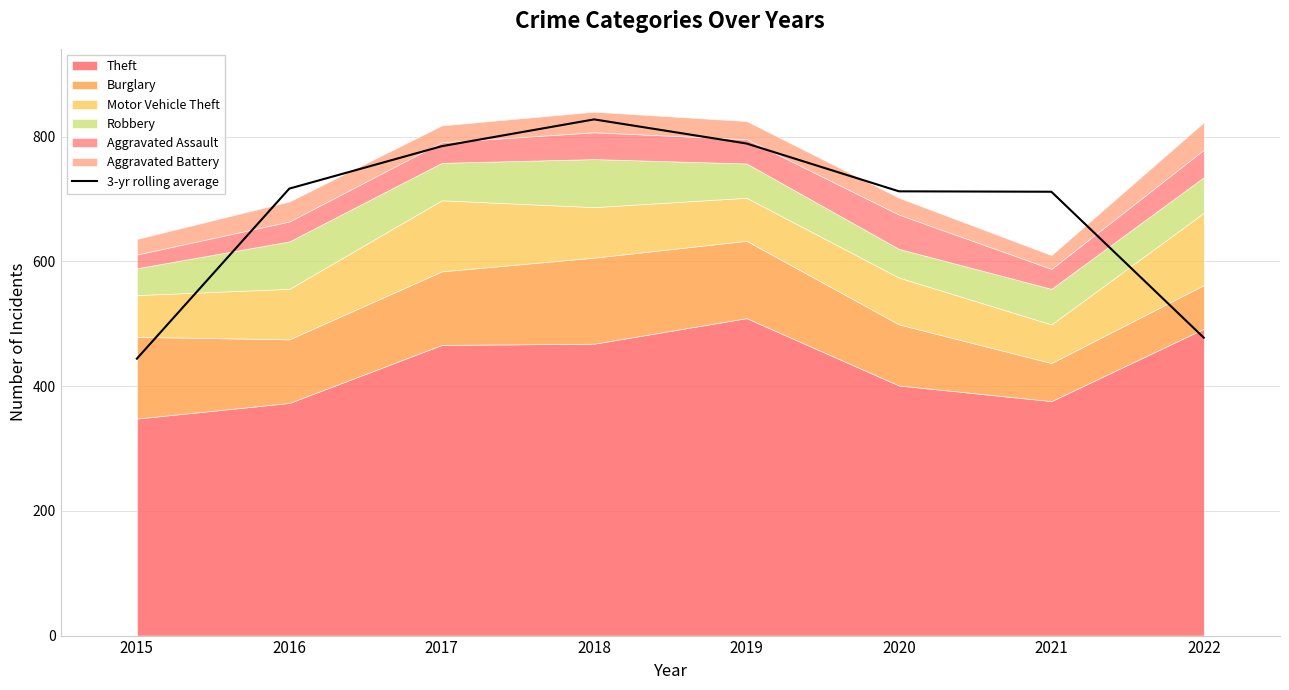

What is the value of the 2nd point from the left?

716.7